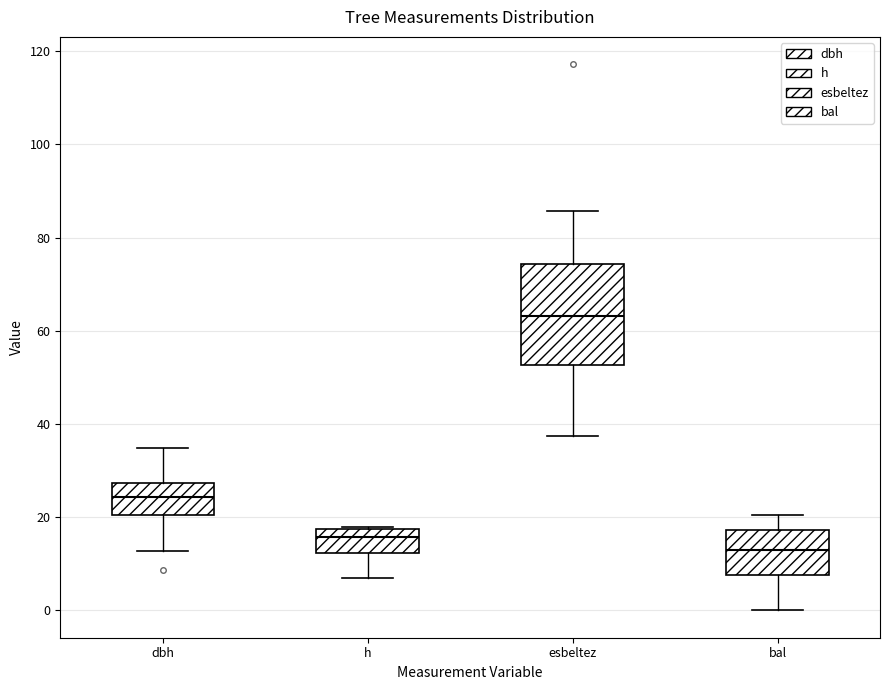

Reading left to right, read every box against the y-axis: the position of its median line, the range the box covers, and the ends of its whiskers. The values are not printed on the chart, so give them approximately, as read against the axis.

dbh: median 24, box 20 to 28, whiskers 12 to 34
h: median 16, box 12 to 18, whiskers 8 to 18 (just above the box's upper edge)
esbeltez: median 64, box 52 to 74, whiskers 38 to 86
bal: median 12, box 8 to 18, whiskers 0 to 20